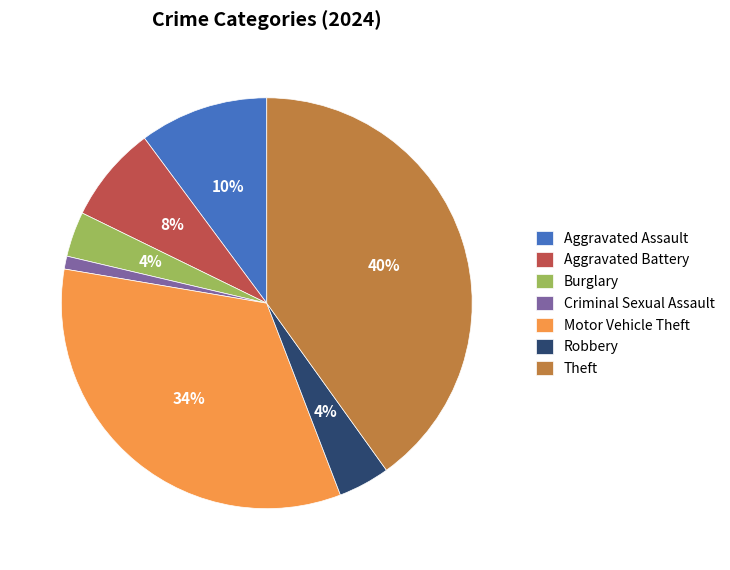

The Theft slice represents 40% of the pie. True or false?

True